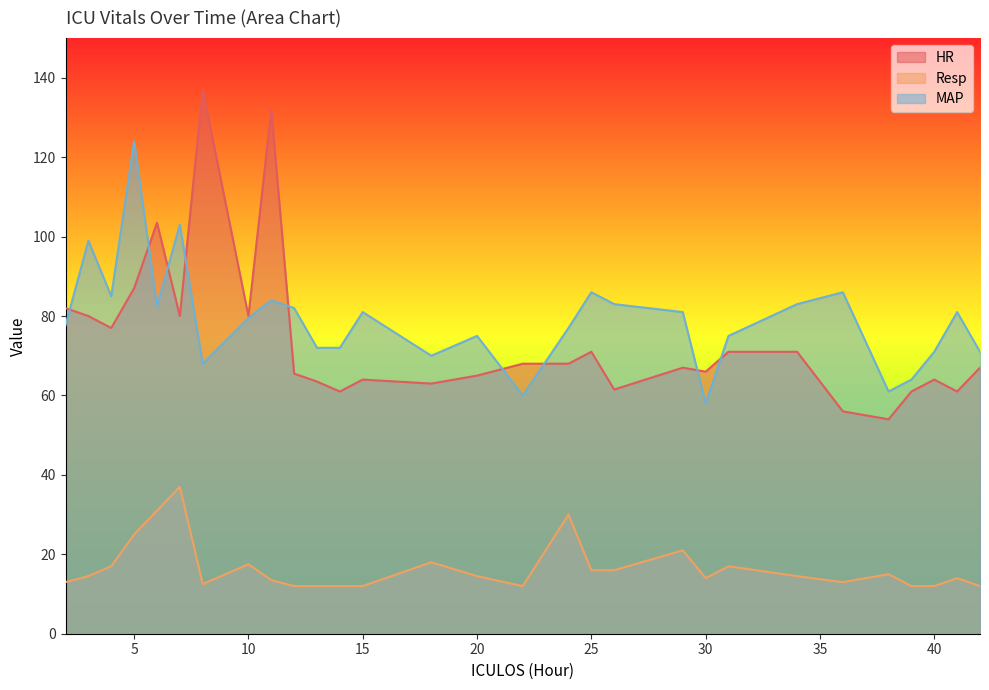

What is the difference between the maximum and second lowest values in the HR series?

81.0